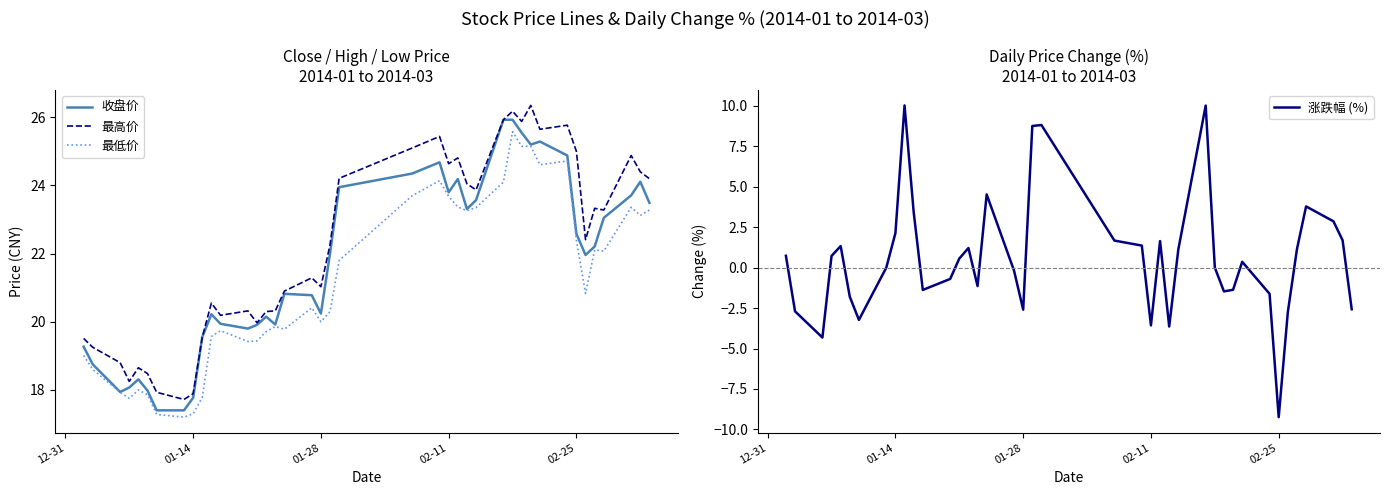

True or false: 最高价 and 最低价 intersect in this chart.

False